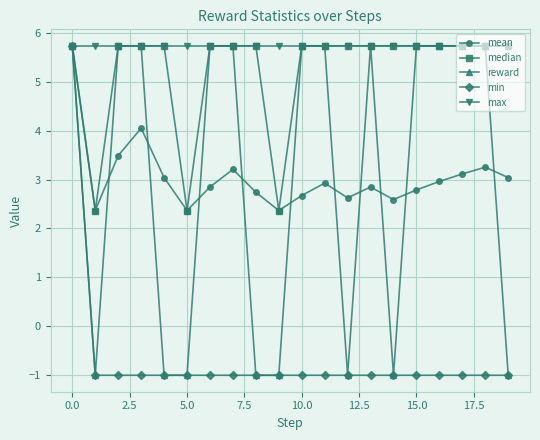

What is the value of the median point at the 8th from the left?

5.7